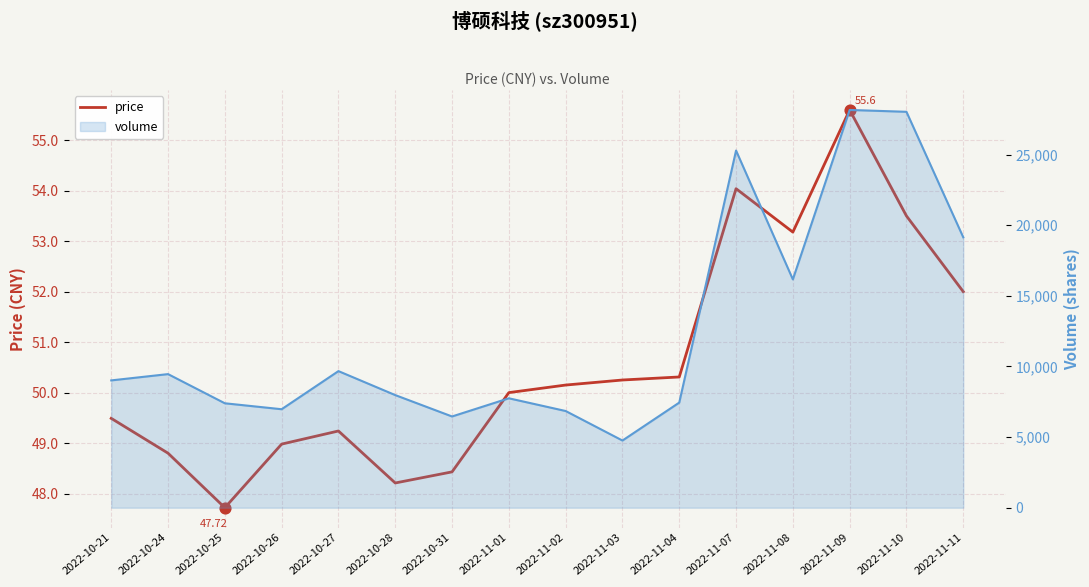

Between 2022-11-07 and 2022-11-03, which is larger?

2022-11-07